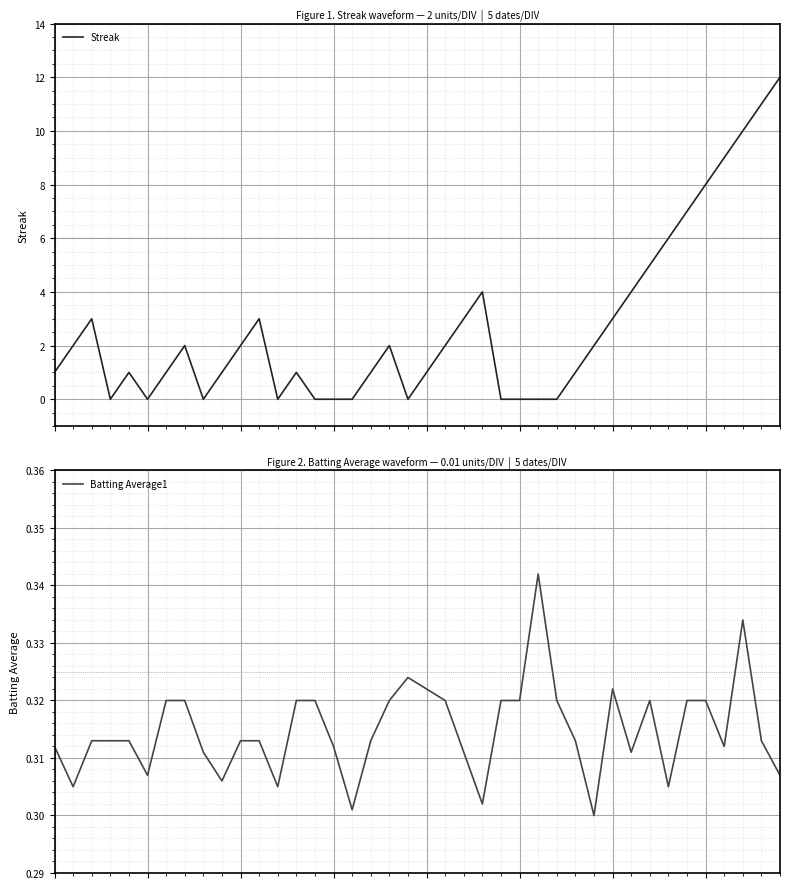

Is the value of Streak at 3 greater than the value of Batting Average1 at 10?

No